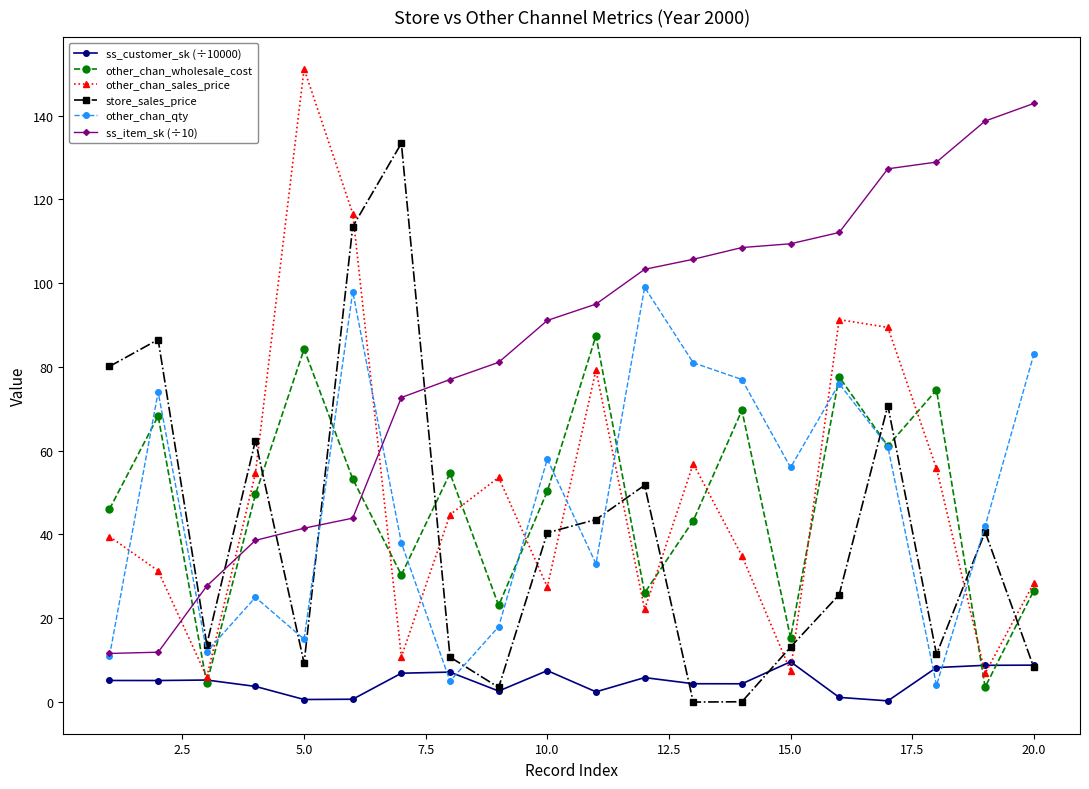

What is the greatest value displayed?

151.2